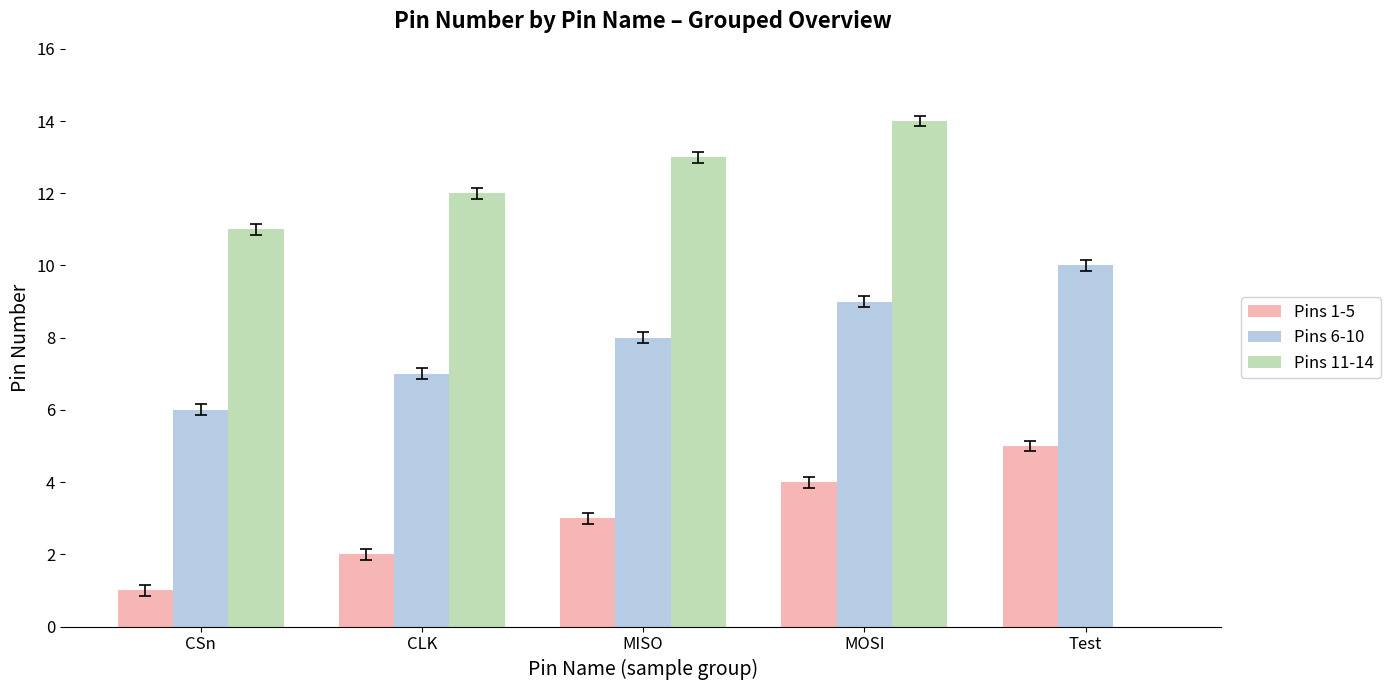

What is the maximum value shown in the chart?

14